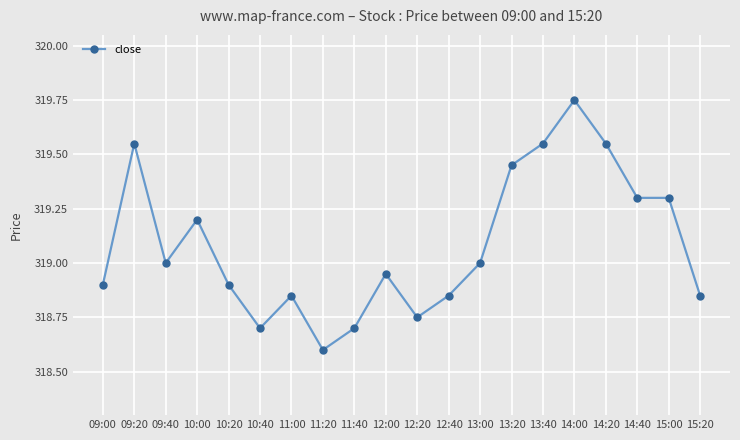

What is the ratio of the value at 09:00 to the value at 15:20?

1.0